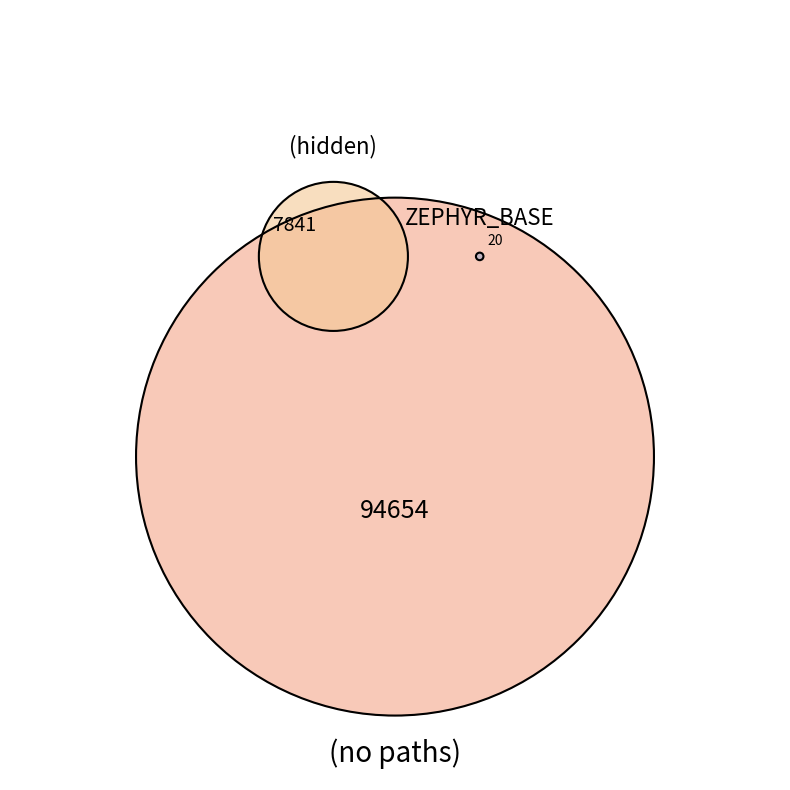

What percentage is the Root slice, to the nearest percent?

50%